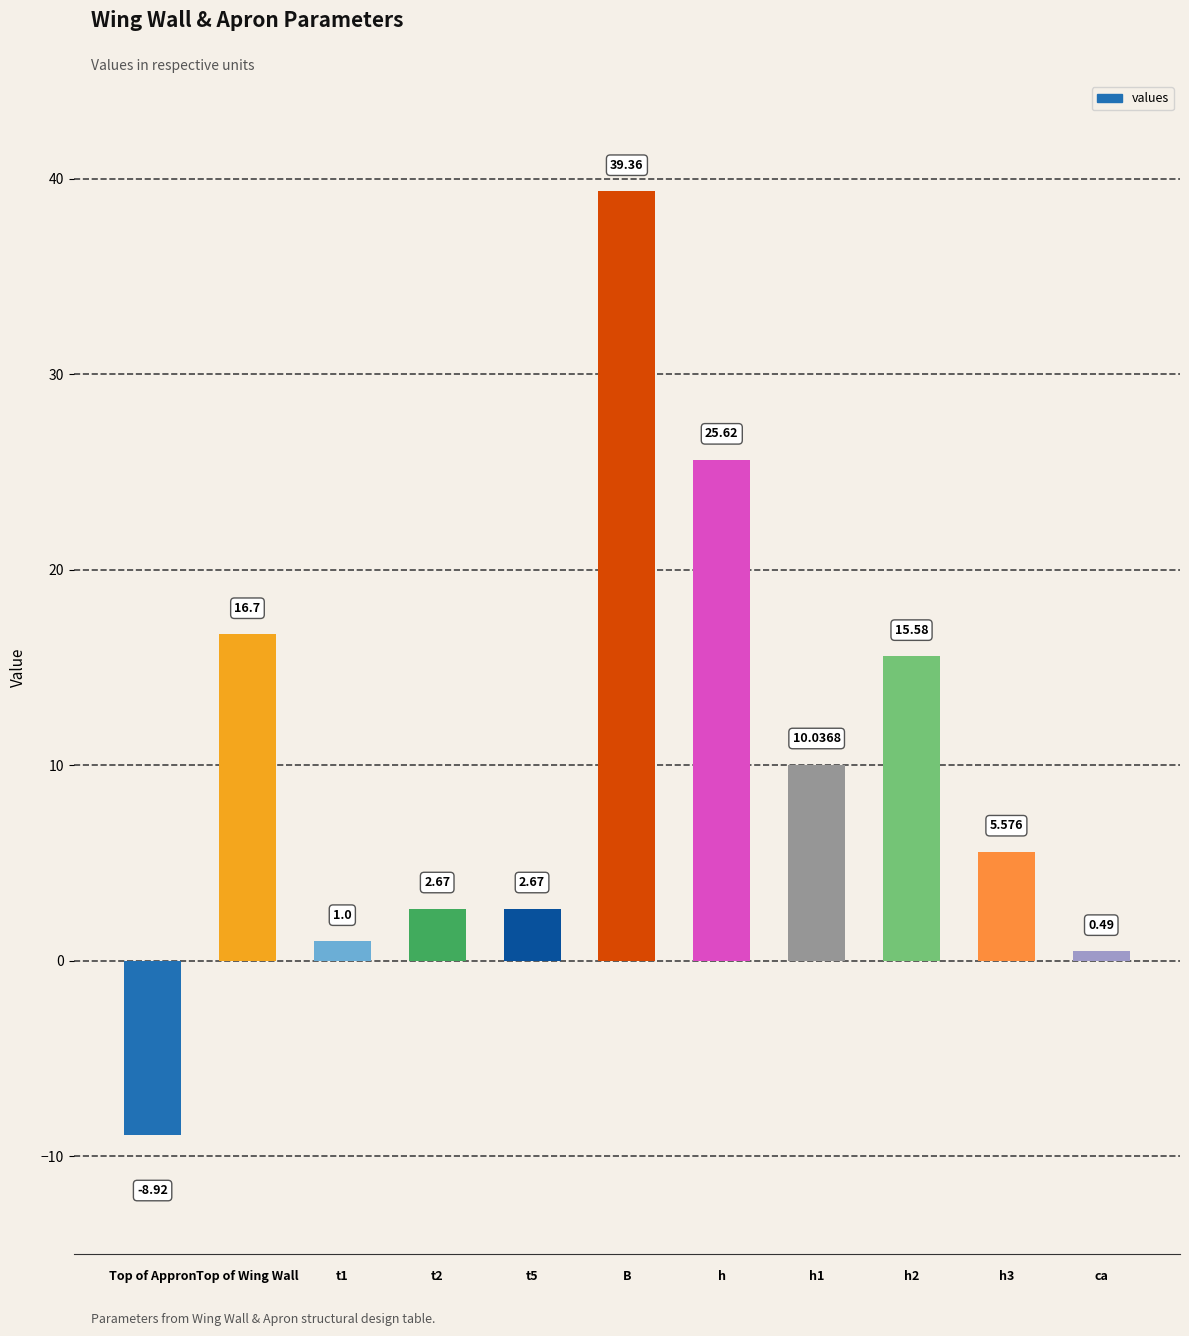

At which category does the chart reach its minimum across all series?

Top of Appron